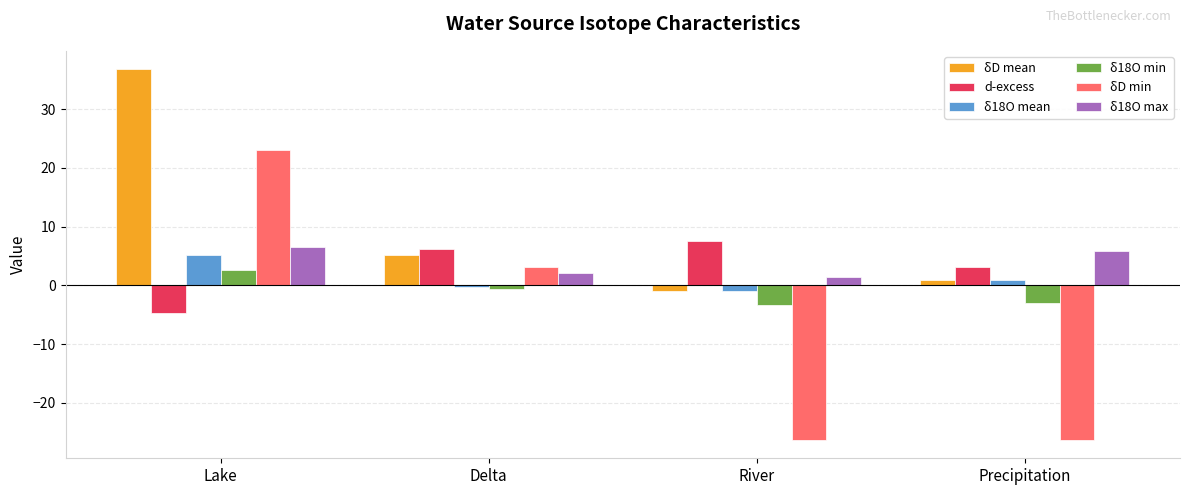

Rank the series by their maximum value, from lowest to highest.

δ18O min, δ18O mean, δ18O max, d-excess, δD min, δD mean